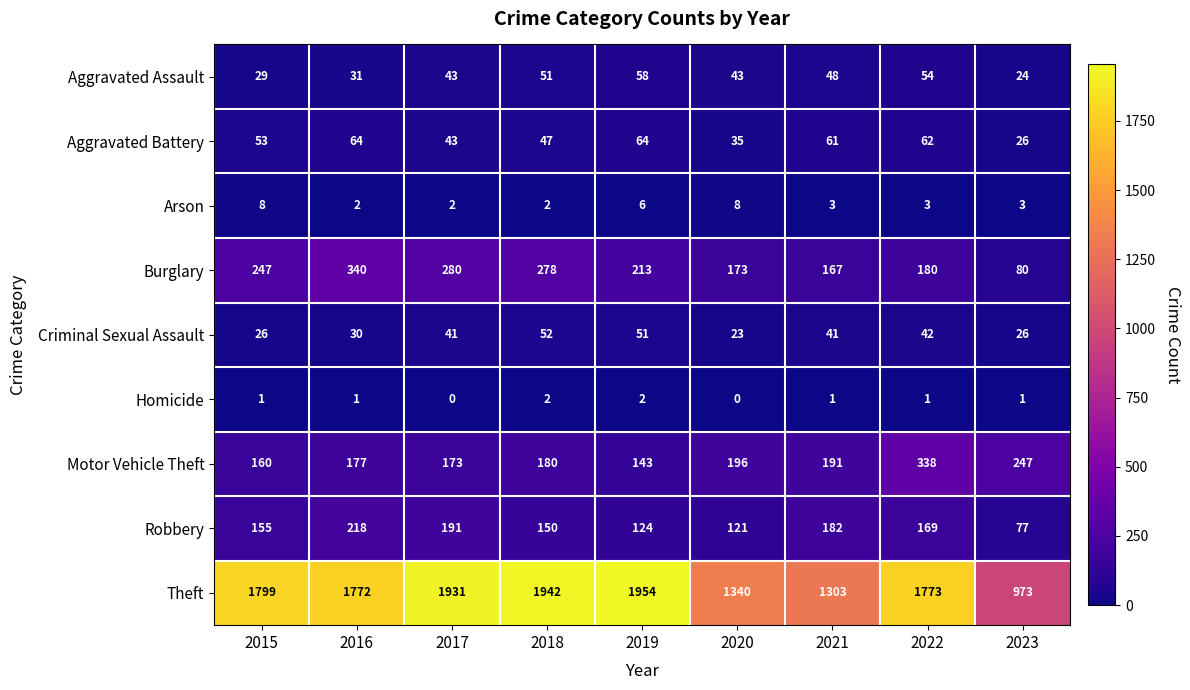

Where does the Arson series first go above 3?

2015